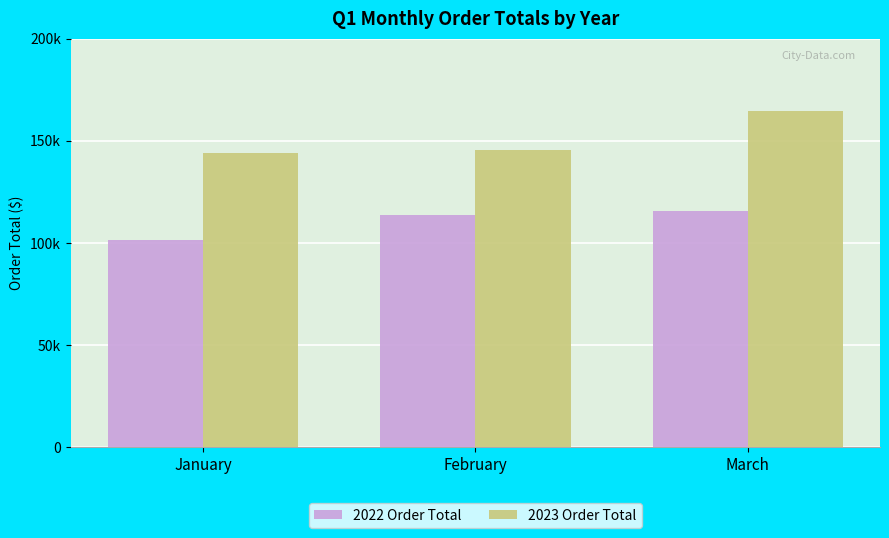

Reading right to left, transcribe all the data shown in this chart.

2022 Order Total: 115460	113445	101595
2023 Order Total: 164740	145535	143875